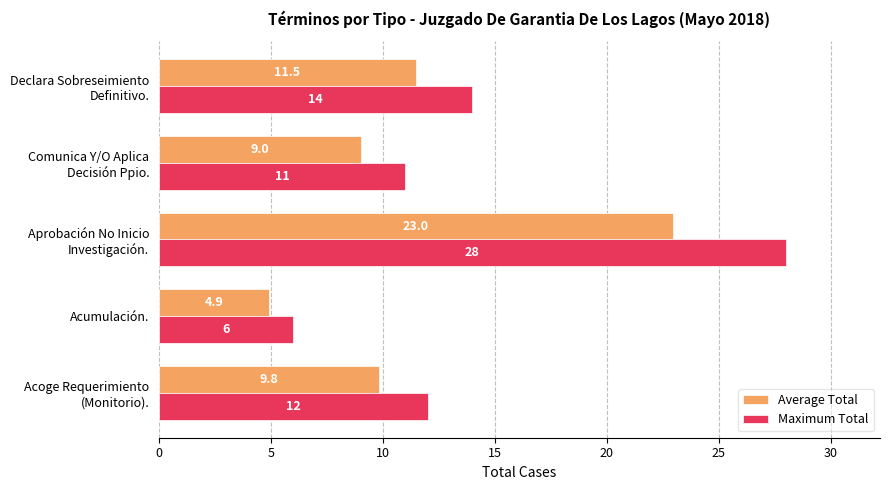

The Average Total series shows 1.2 at Acumulación.. True or false?

False